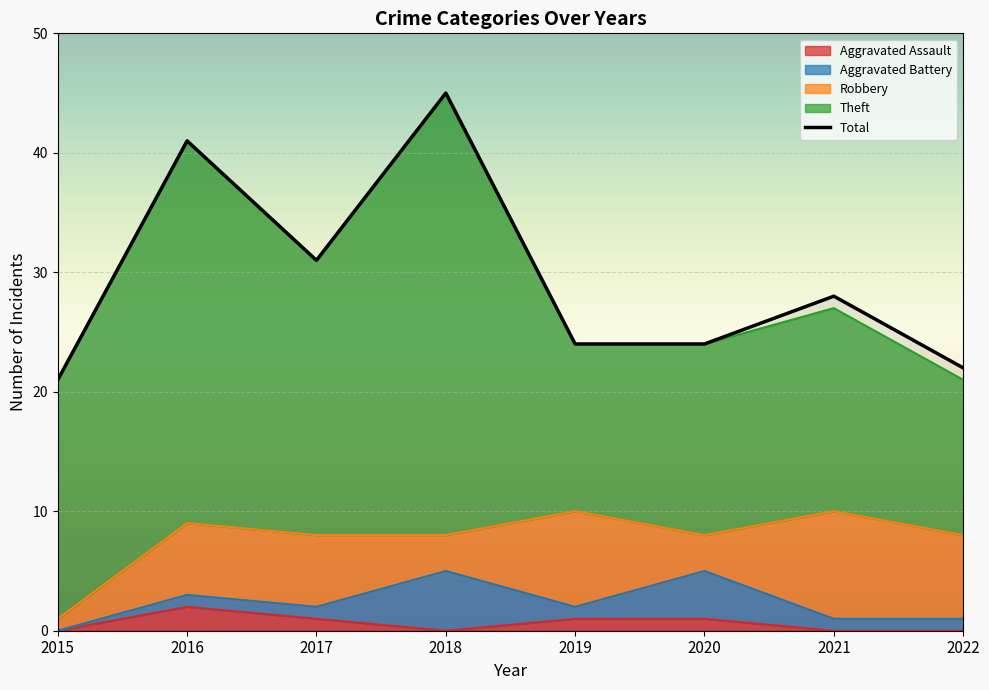

How many points are lower than both their immediate neighbors (excluding endpoints)?

1